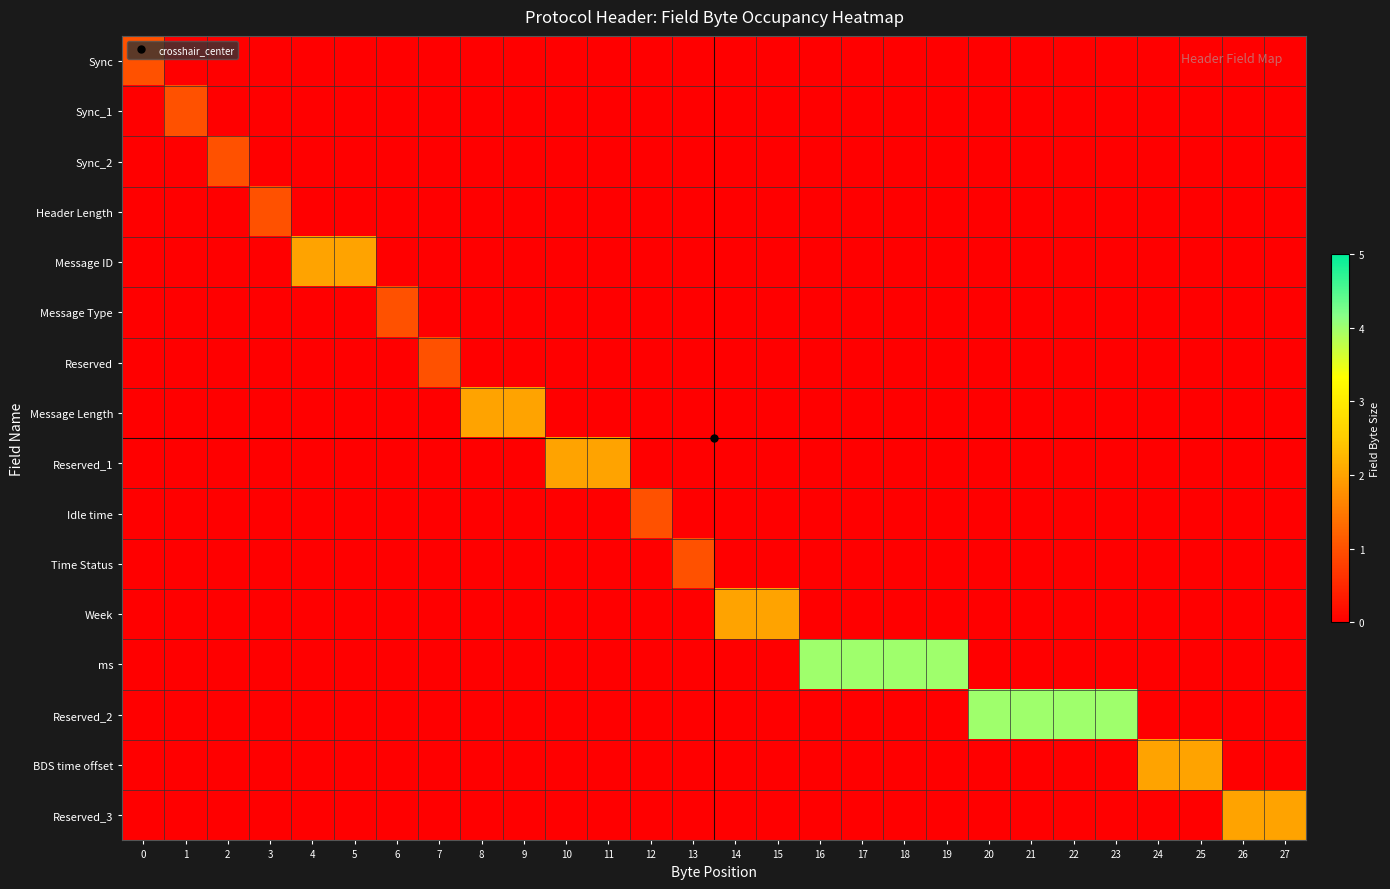

What is the total value across all series at 21?

4